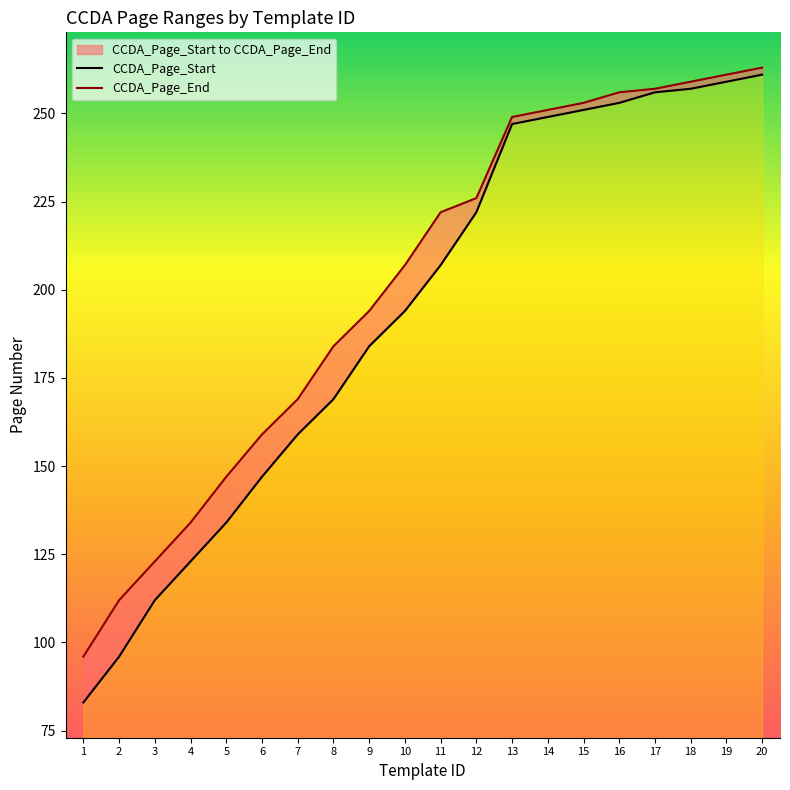

True or false: CCDA_Page_End and CCDA_Page_Start intersect in this chart.

False